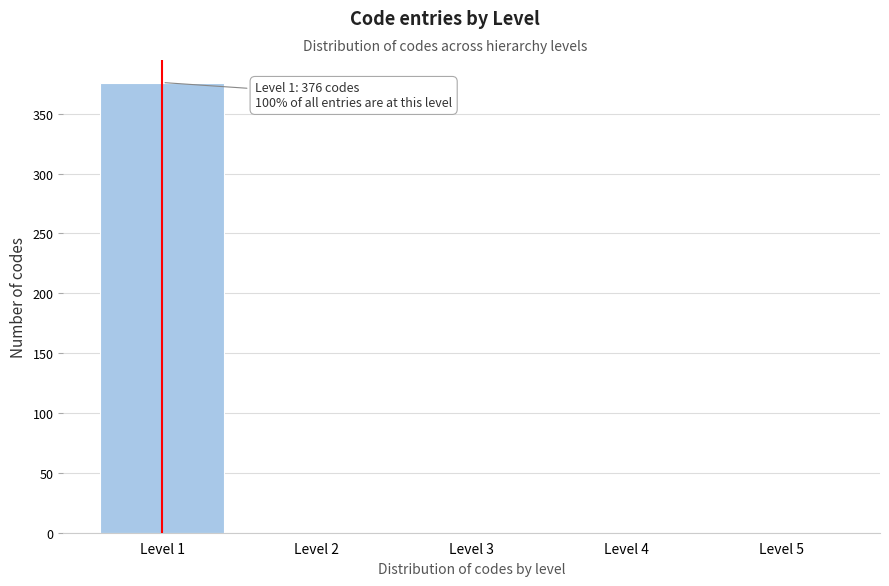

Reading left to right, extract all data points from this chart.

Level 1=376	Level 2=0	Level 3=0	Level 4=0	Level 5=0